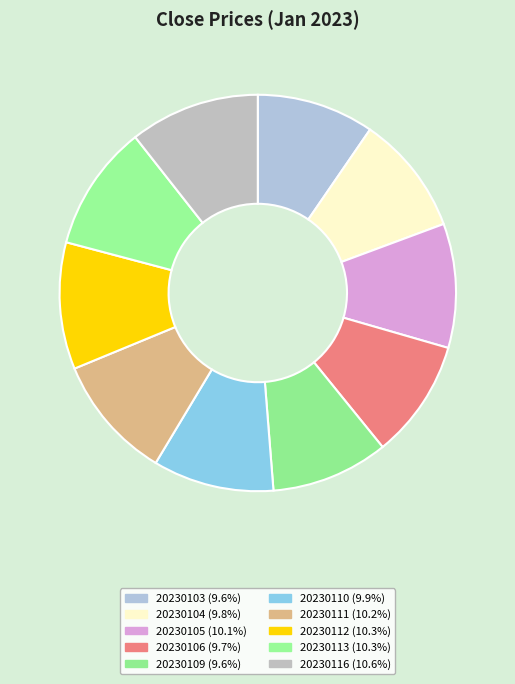

To the nearest percent, what portion does 20230109 represent?

10%